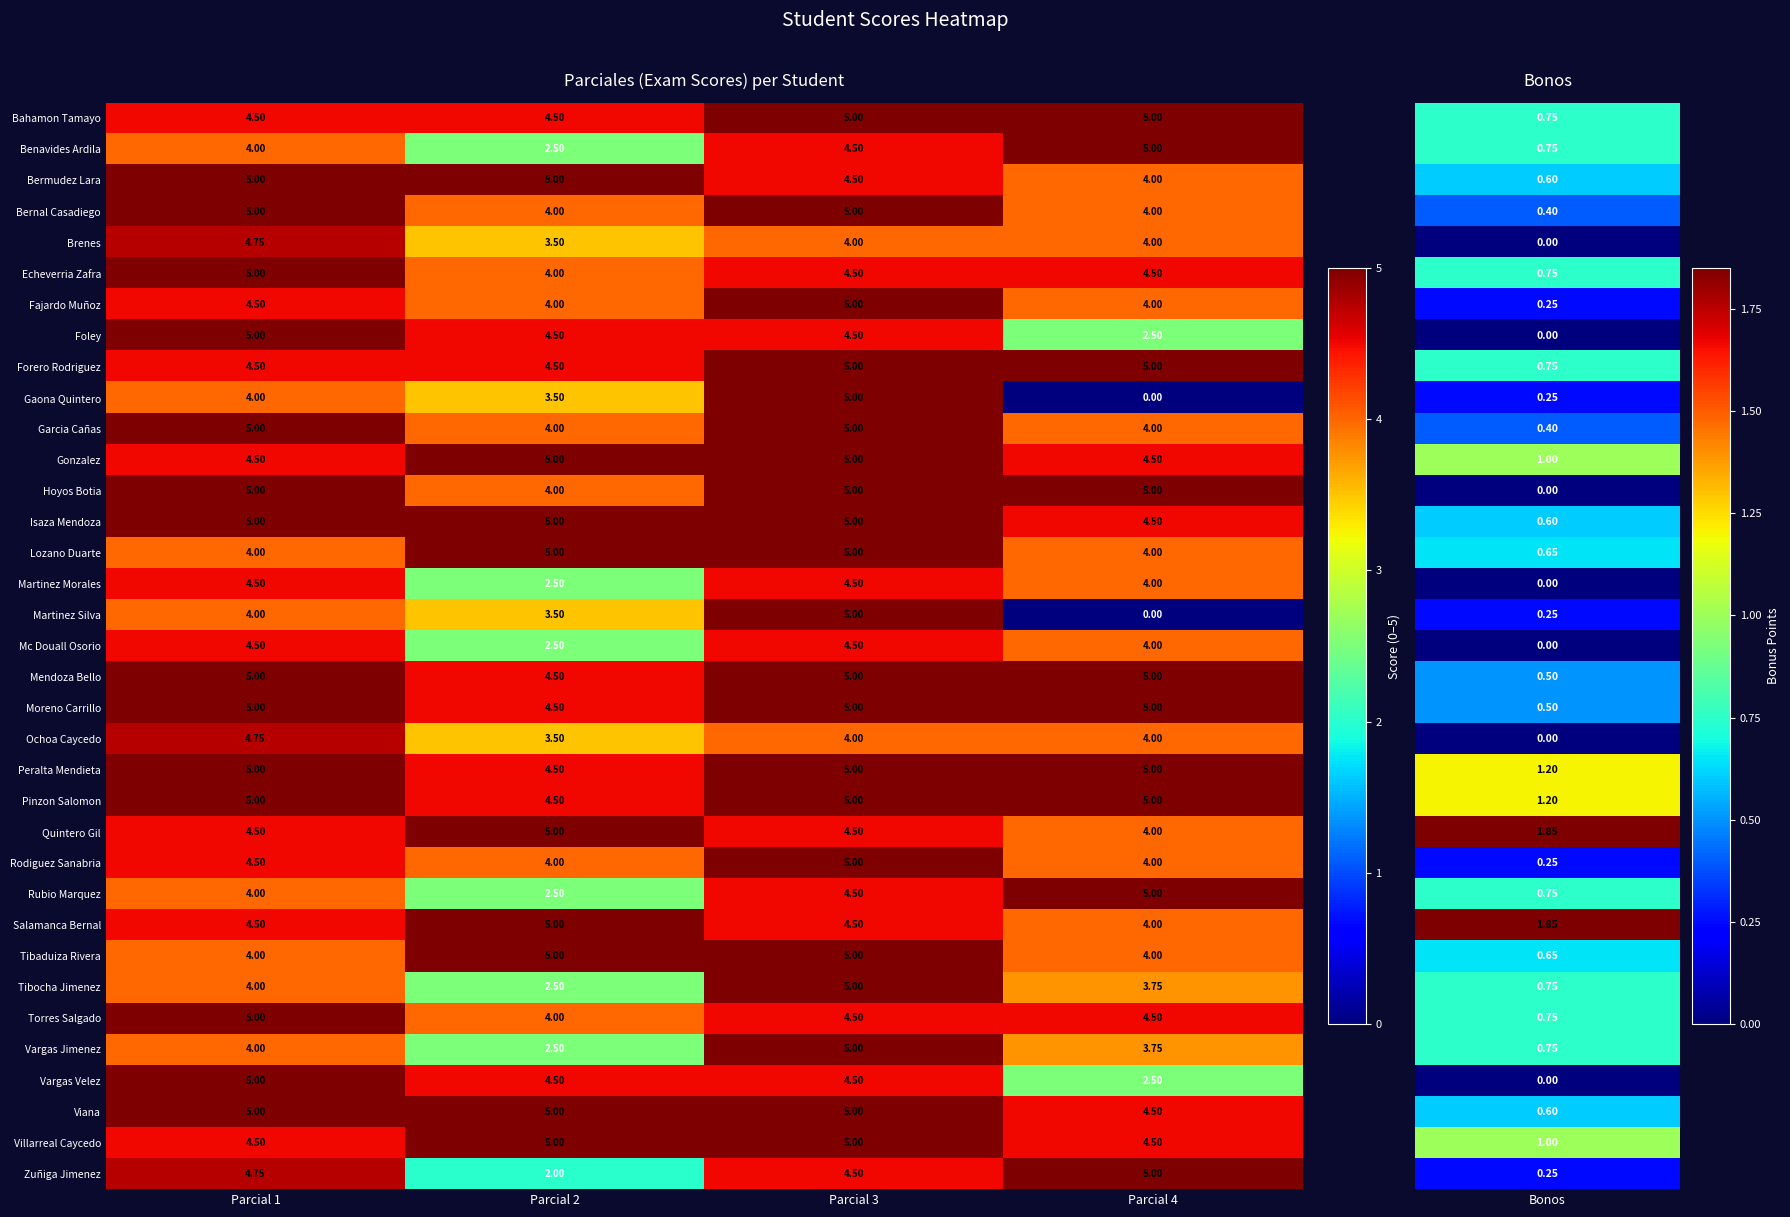

Is the value of Garcia Cañas at Parcial 2 greater than the value of Moreno Carrillo at Parcial 2?

No